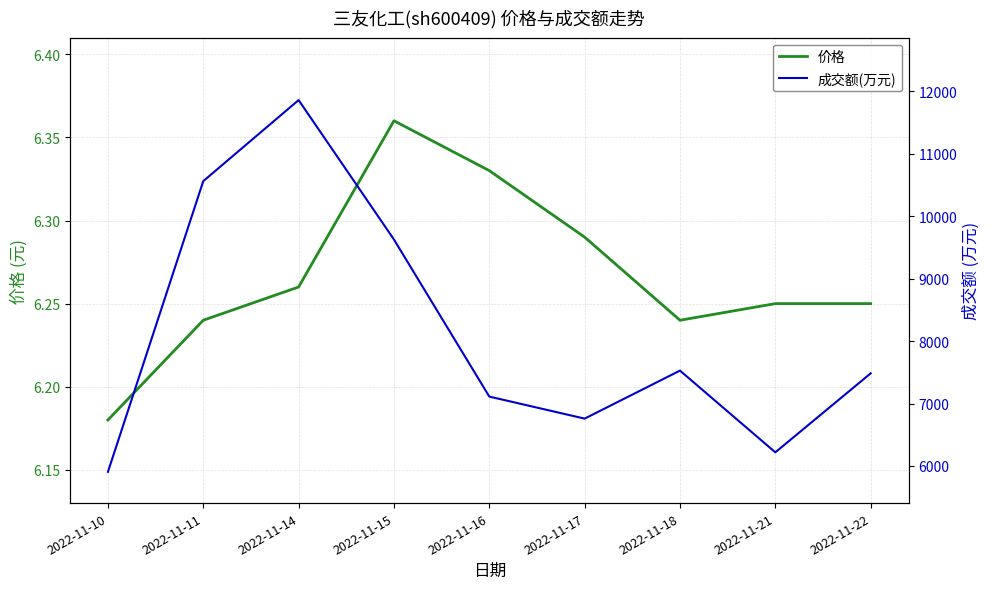

What is the minimum value for 成交额(万元)?

5905.0